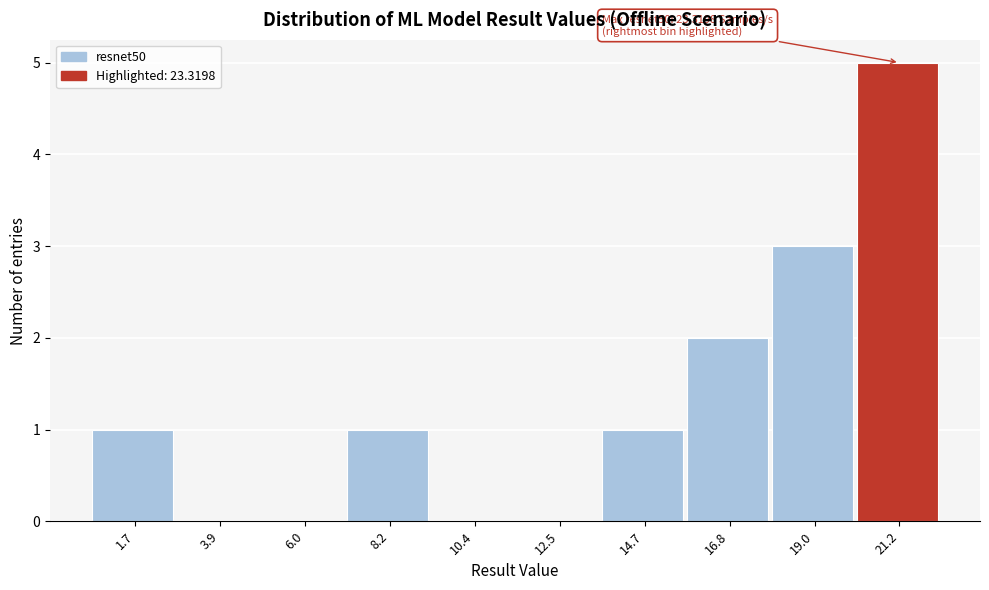

Reading left to right, list all the values displayed in this chart.

1.7=1	3.9=0	6.0=0	8.2=1	10.4=0	12.5=0	14.7=1	16.8=2	19.0=3	21.2=5